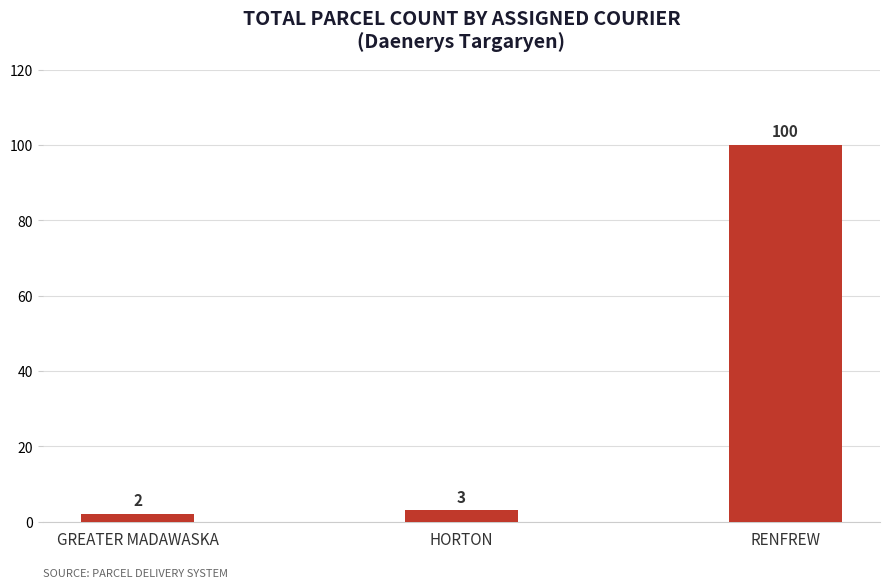

Does the chart contain stacked bars?

No